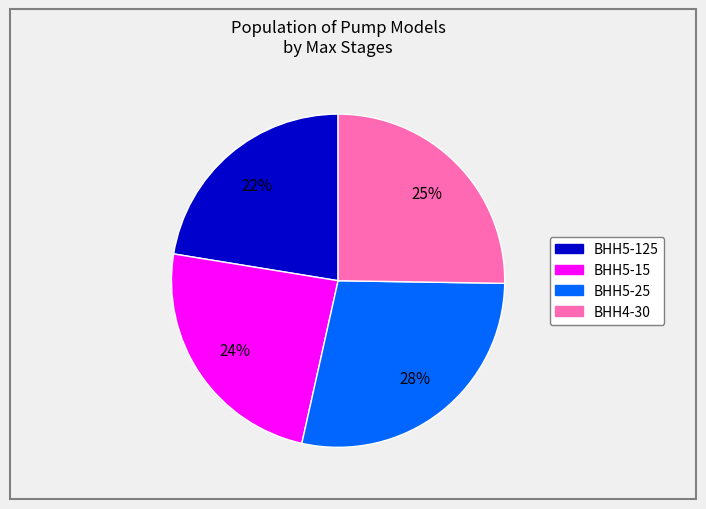

To the nearest percent, what portion does ВНН4-30 represent?

25%